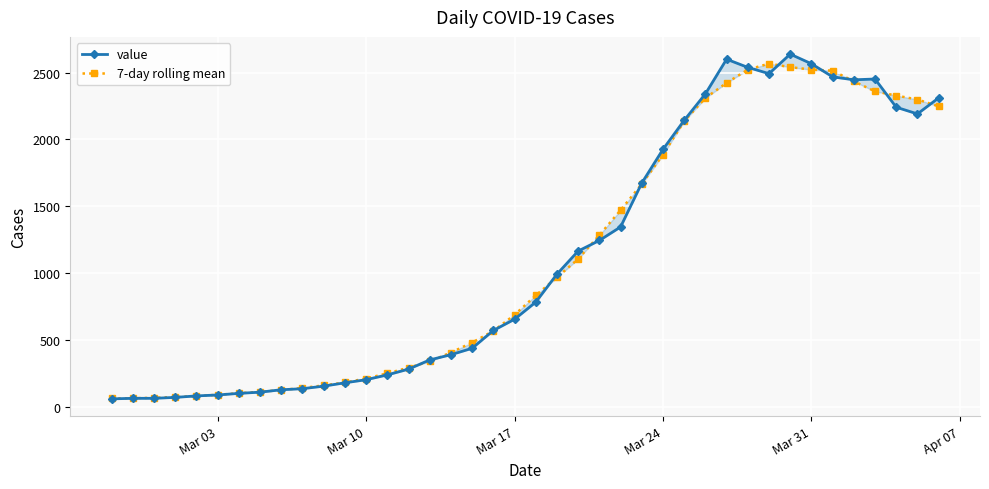

What is the average value of the value series?

1123.8